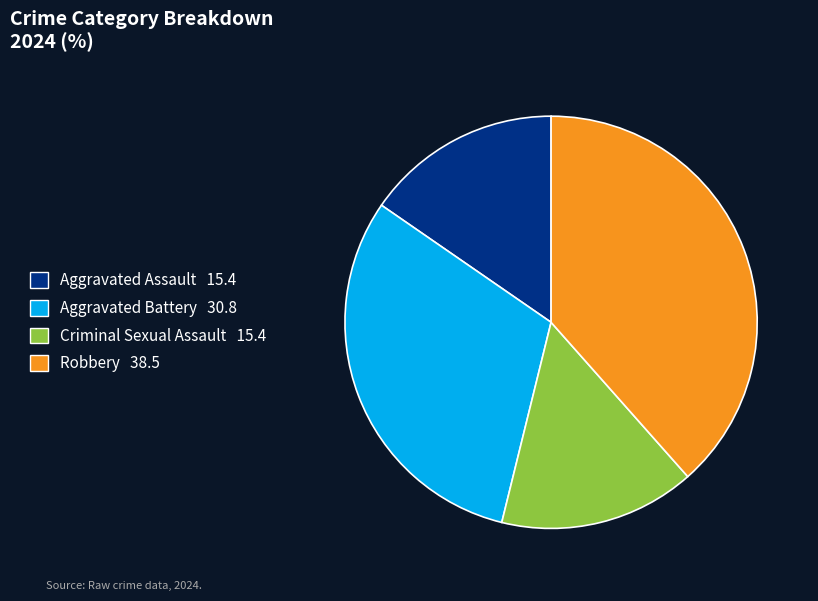

Combined, do Criminal Sexual Assault and Aggravated Assault account for over 50%?

No